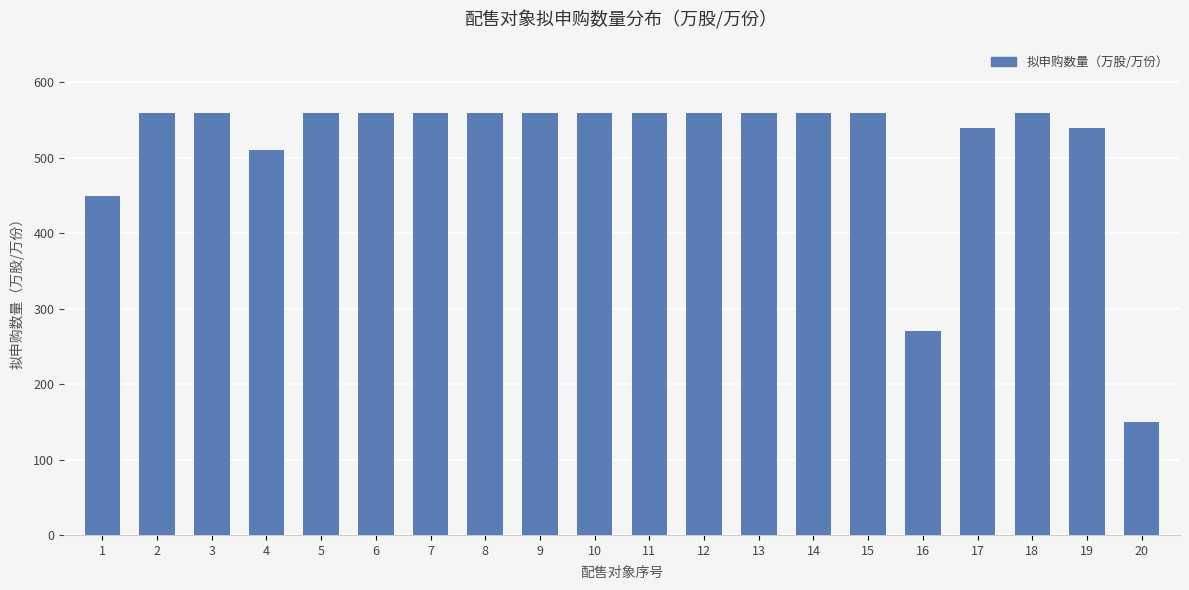

How many series are shown in this chart?

1